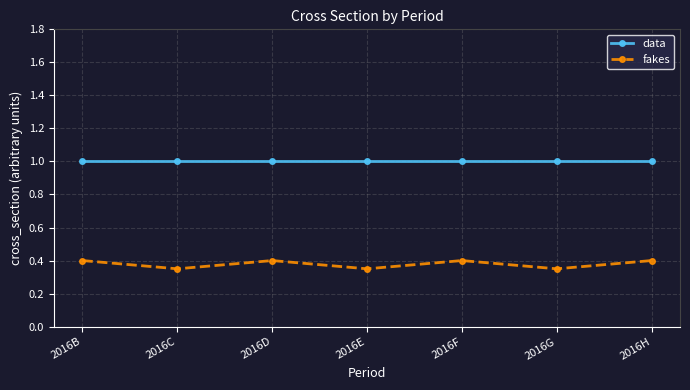

How many interior local peaks does the fakes series have?

2